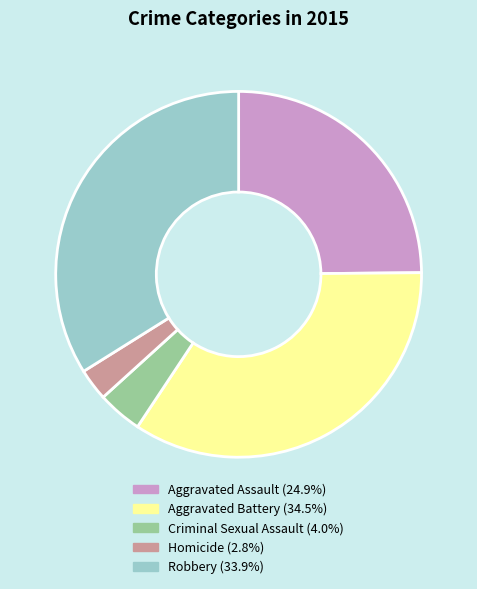

Is Robbery the majority of the pie?

No